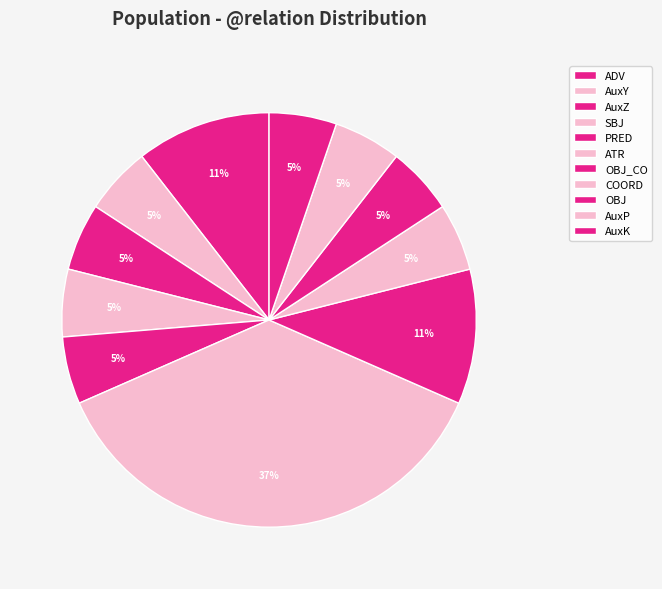

What percentage is the OBJ_CO slice, to the nearest percent?

11%